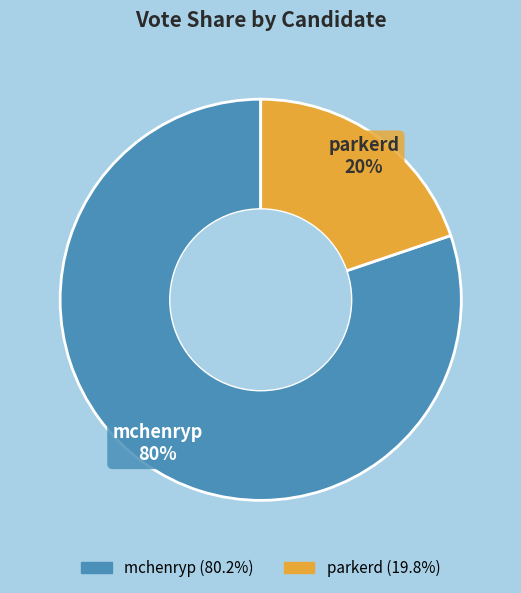

What is the largest slice in the pie chart?

mchenryp